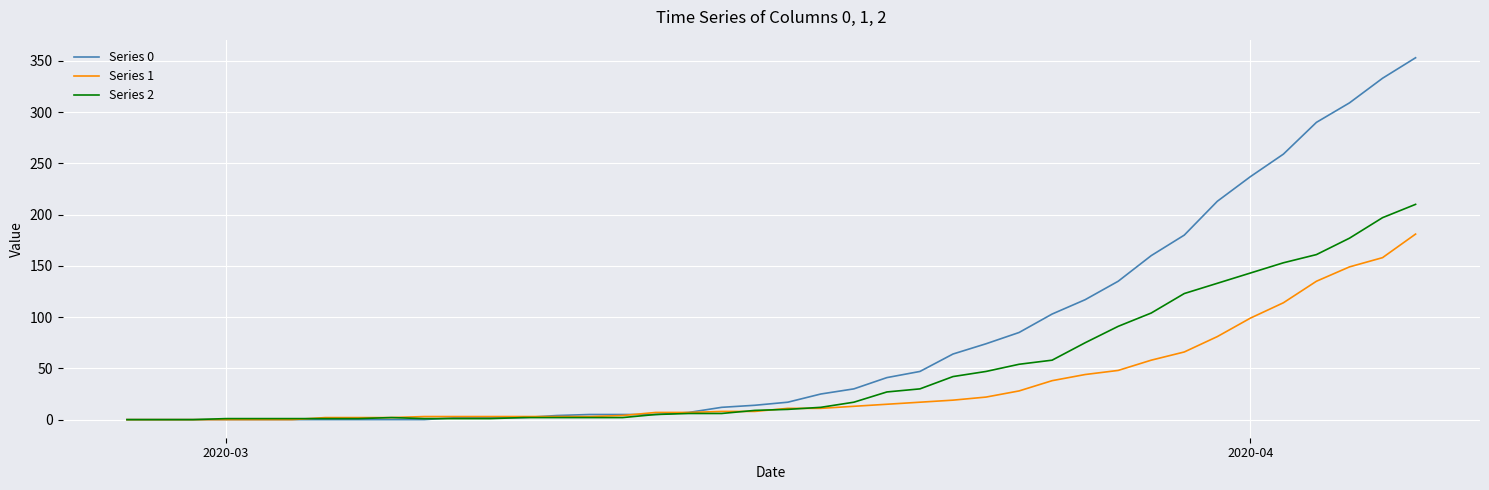

What is the maximum value shown in the chart?

353